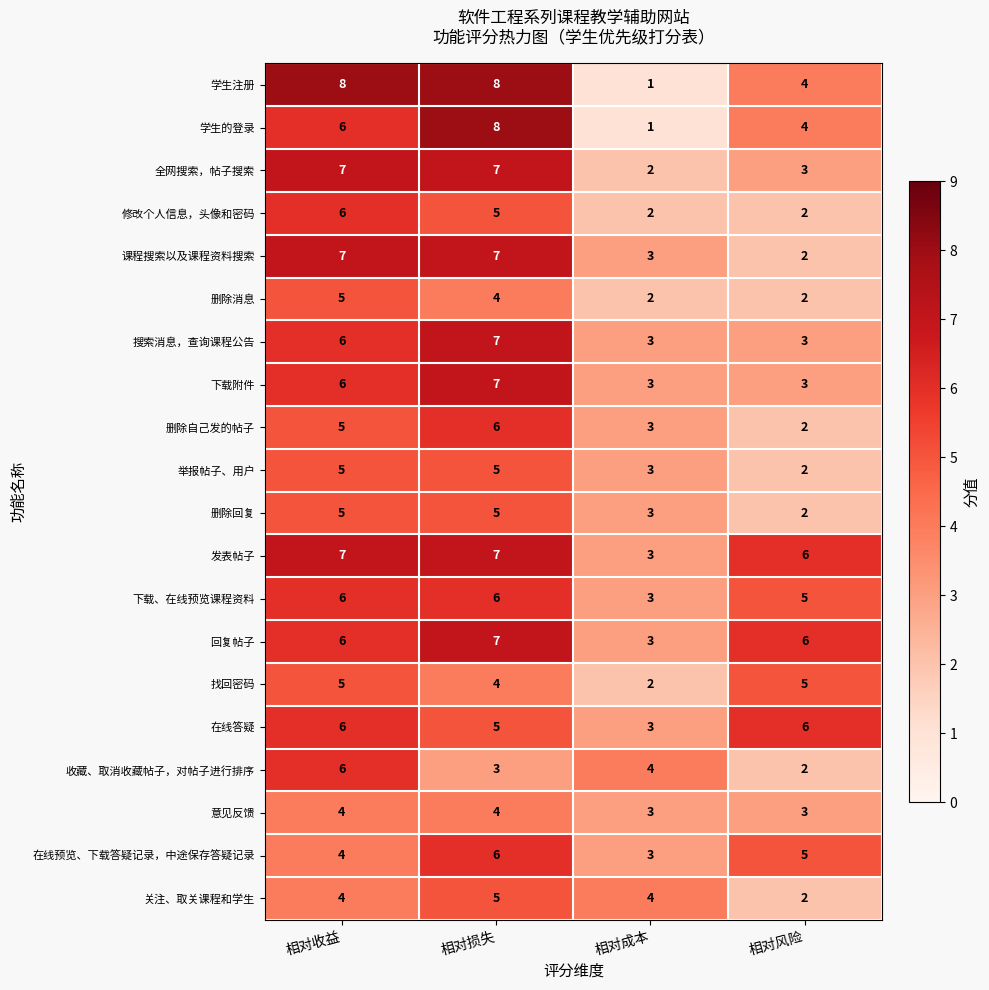

What is the sum of the 在线答疑 values at 相对成本 and 相对收益?

9